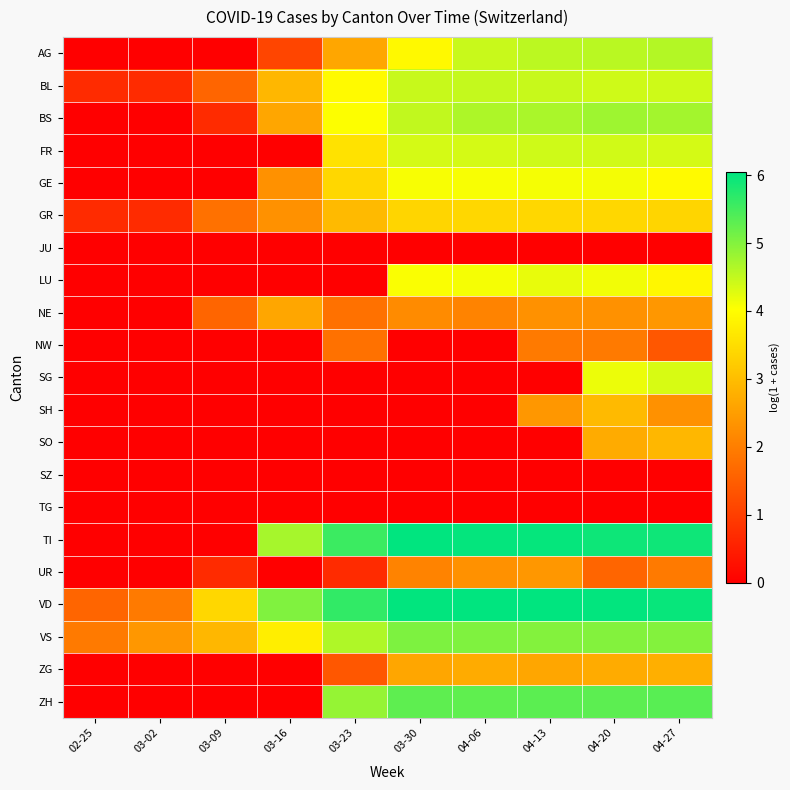

Which series has the largest total across all categories?

VD